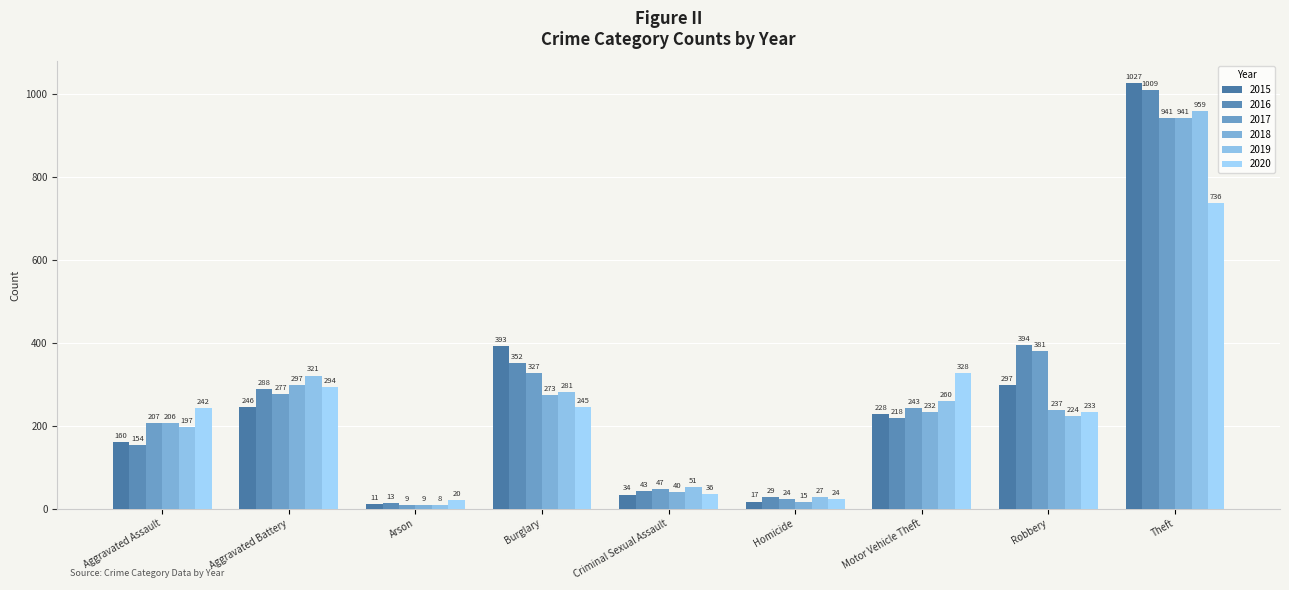

Which series has the largest range (max minus min)?

2015